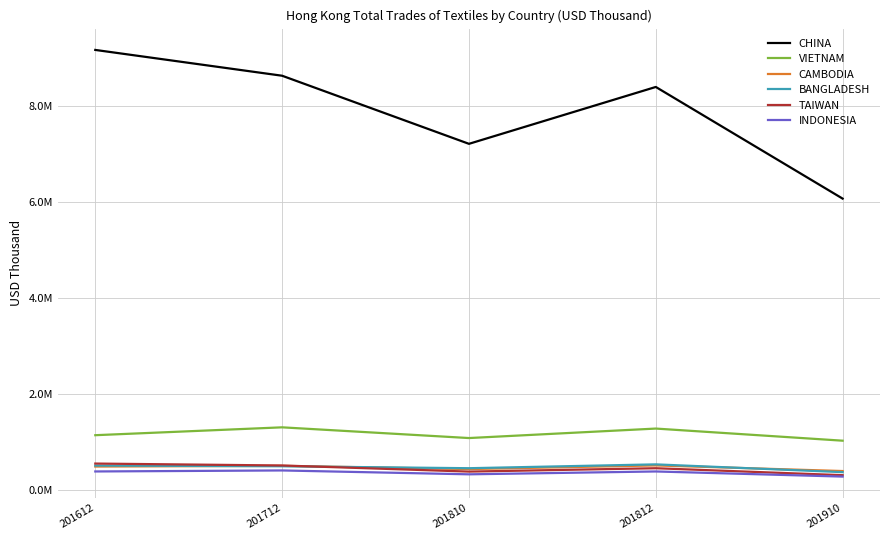

Does the chart display data point markers on the line(s)?

No